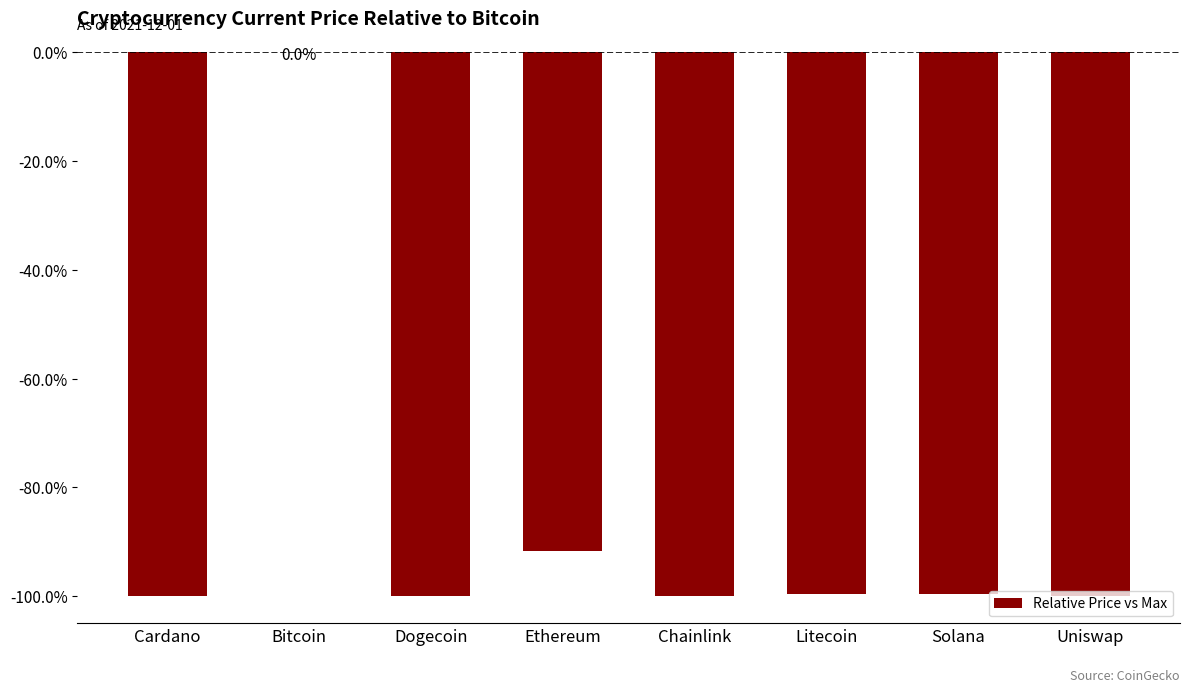

What is the difference between the maximum and minimum values?

1.0